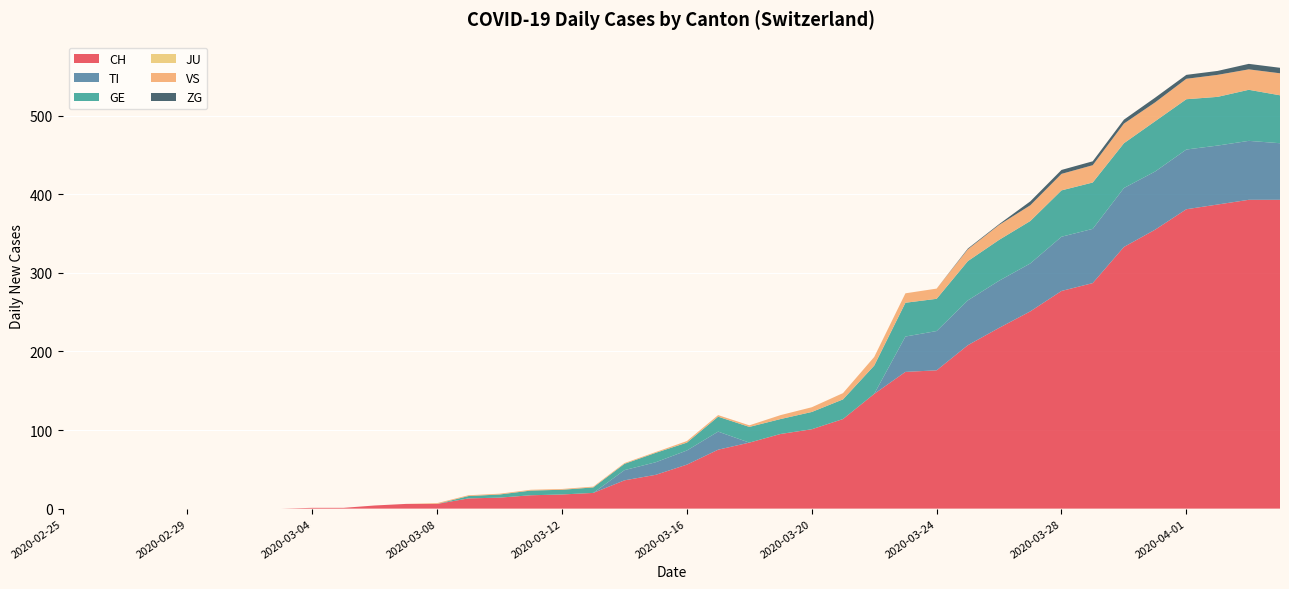

Reading left to right, what are all the values shown in this chart?

CH: 0	0	0	0	0	0	0	0	1	1	4	6	6	13	14	17	18	20	36	43	56	75	84	95	101	114	146	174	176	208	230	251	277	287	333	355	381	387	393	393
TI: 0	0	0	0	0	0	0	0	0	0	0	0	0	0	0	0	0	0	13	16	18	23	0	0	0	0	0	45	50	57	60	61	69	69	75	74	76	75	75	72
GE: 0	0	0	0	0	0	0	0	0	0	0	0	0	3	4	6	6	7	8	12	10	19	20	19	22	25	36	43	41	50	52	54	59	59	57	64	64	62	65	61
JU: 0	0	0	0	0	0	0	0	0	0	0	0	0	0	0	0	0	0	0	0	0	0	0	0	0	0	0	0	0	0	0	0	0	0	0	0	0	0	0	0
VS: 0	0	0	0	0	0	0	0	0	0	0	0	1	1	1	1	1	1	1	1	2	2	2	5	6	8	11	12	13	15	19	20	21	22	25	24	26	28	26	28
ZG: 0	0	0	0	0	0	0	0	0	0	0	0	0	0	0	0	0	0	0	0	0	0	0	0	0	0	0	0	0	1	1	5	5	5	5	6	5	5	7	7